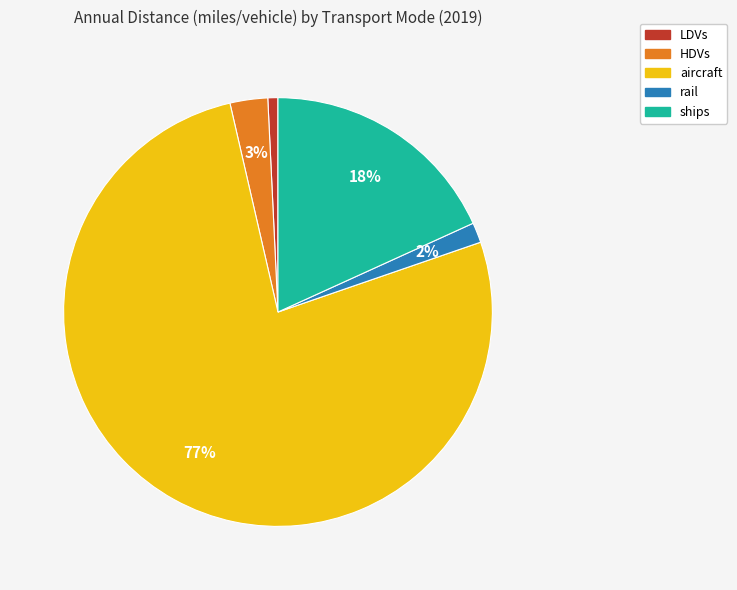

What is the largest slice in the pie chart?

aircraft